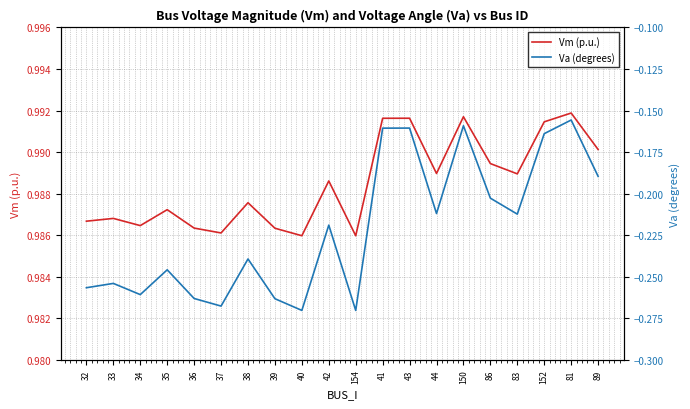

What is the label of the 20th point from the right?

32